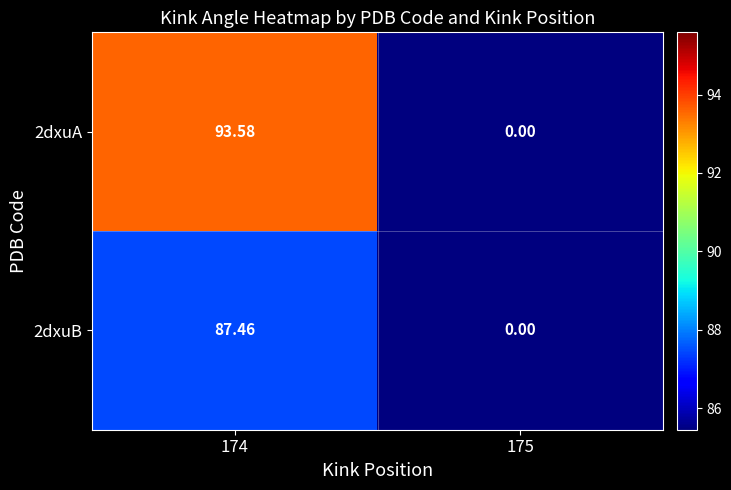

Is the value of 2dxuB at 174 greater than the value of 2dxuA at 175?

Yes